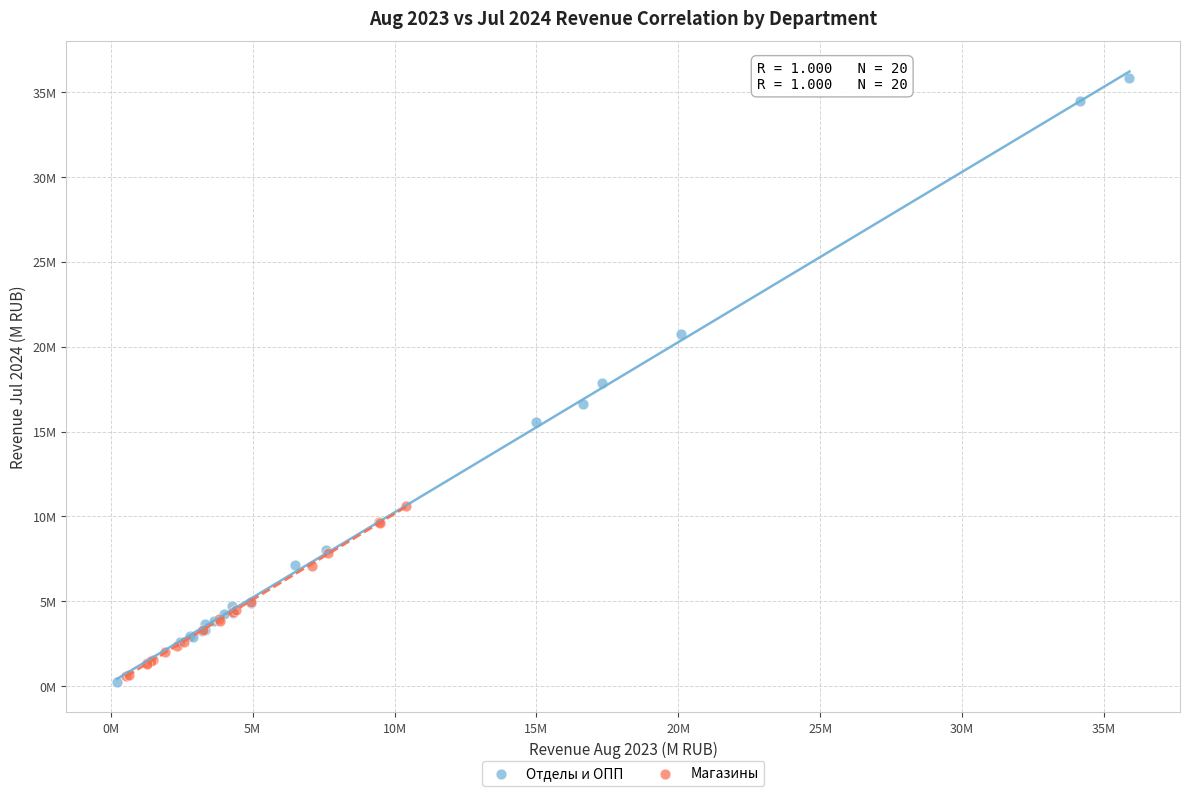

Which series has the largest Y range (max minus min)?

Отделы и ОПП